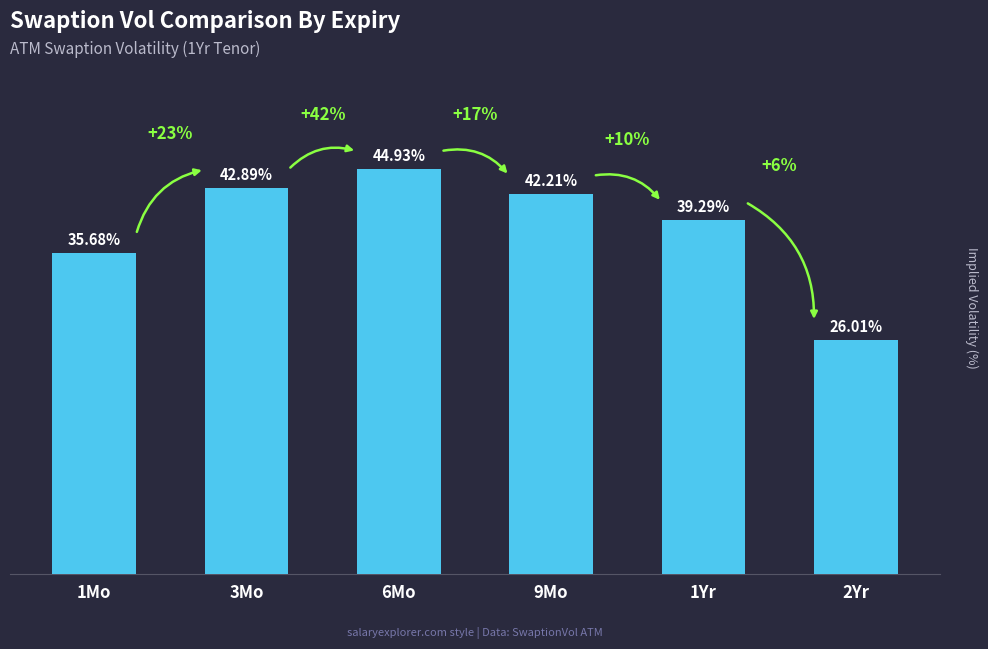

List the labels in order of value, largest first.

6Mo, 3Mo, 9Mo, 1Yr, 1Mo, 2Yr